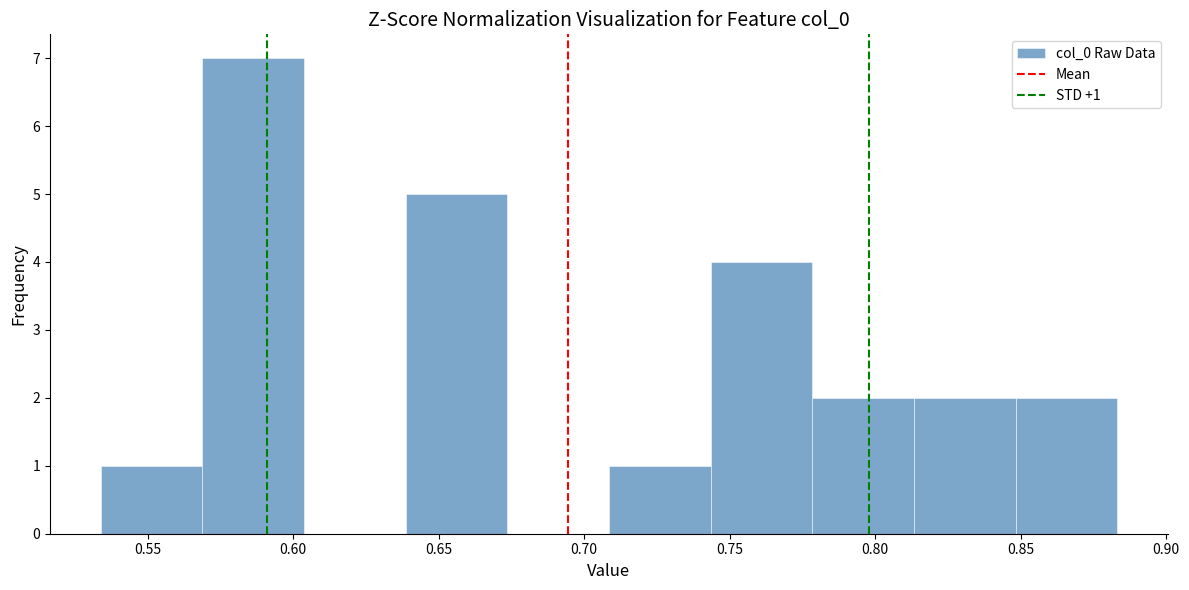

Which range on the x-axis has the tallest bar?

0.570 to 0.605